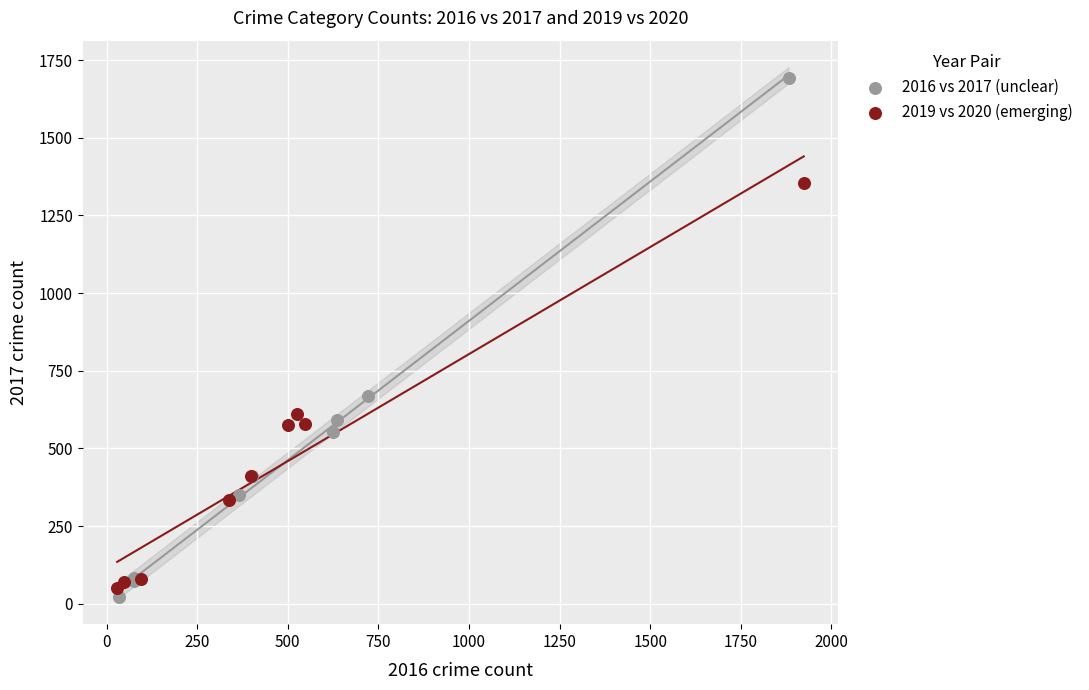

Which series contains the highest Y value?

2016 vs 2017 (unclear)